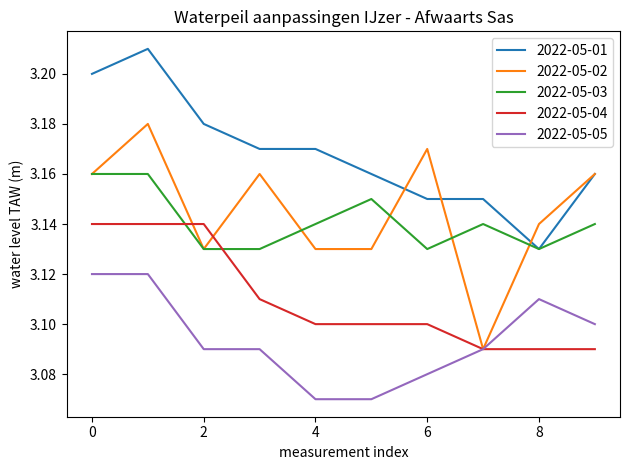

True or false: 2022-05-04 and 2022-05-01 cross at least once.

False